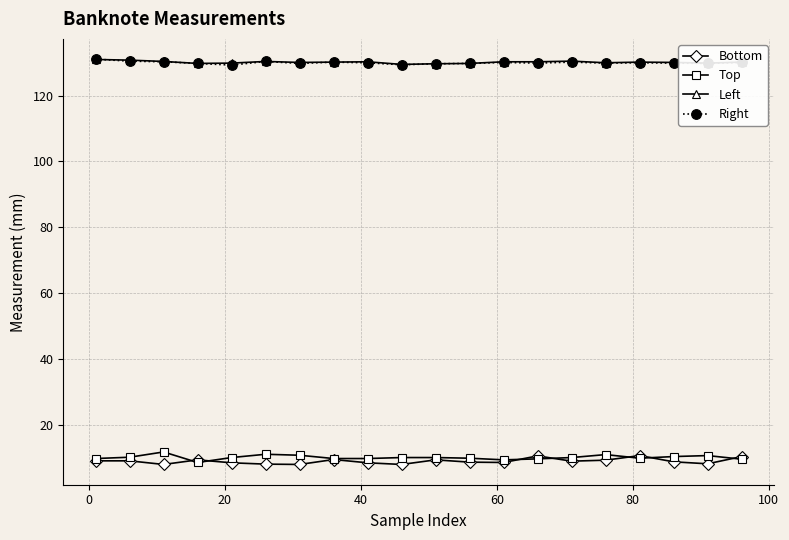

At how many categories does at least one series exceed 49?

20